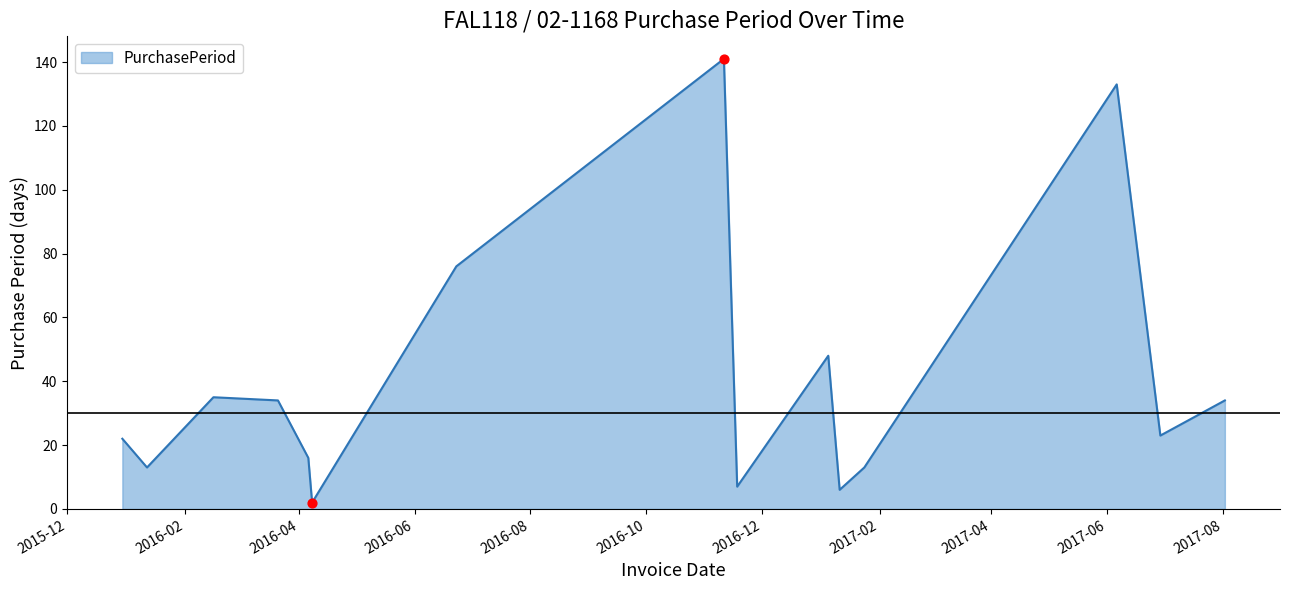

What is the maximum value shown in the chart?

141